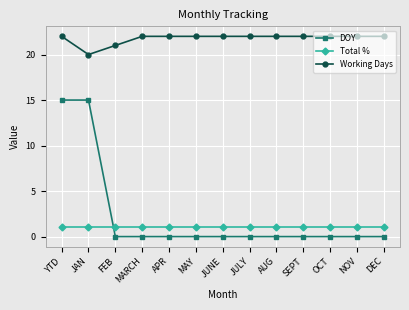

How many times do Total % and DOY cross each other?

1